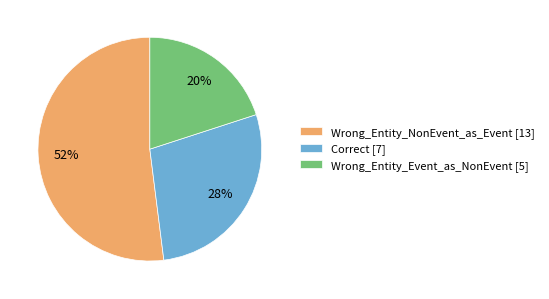

Which category accounts for the majority?

Wrong_Entity_NonEvent_as_Event